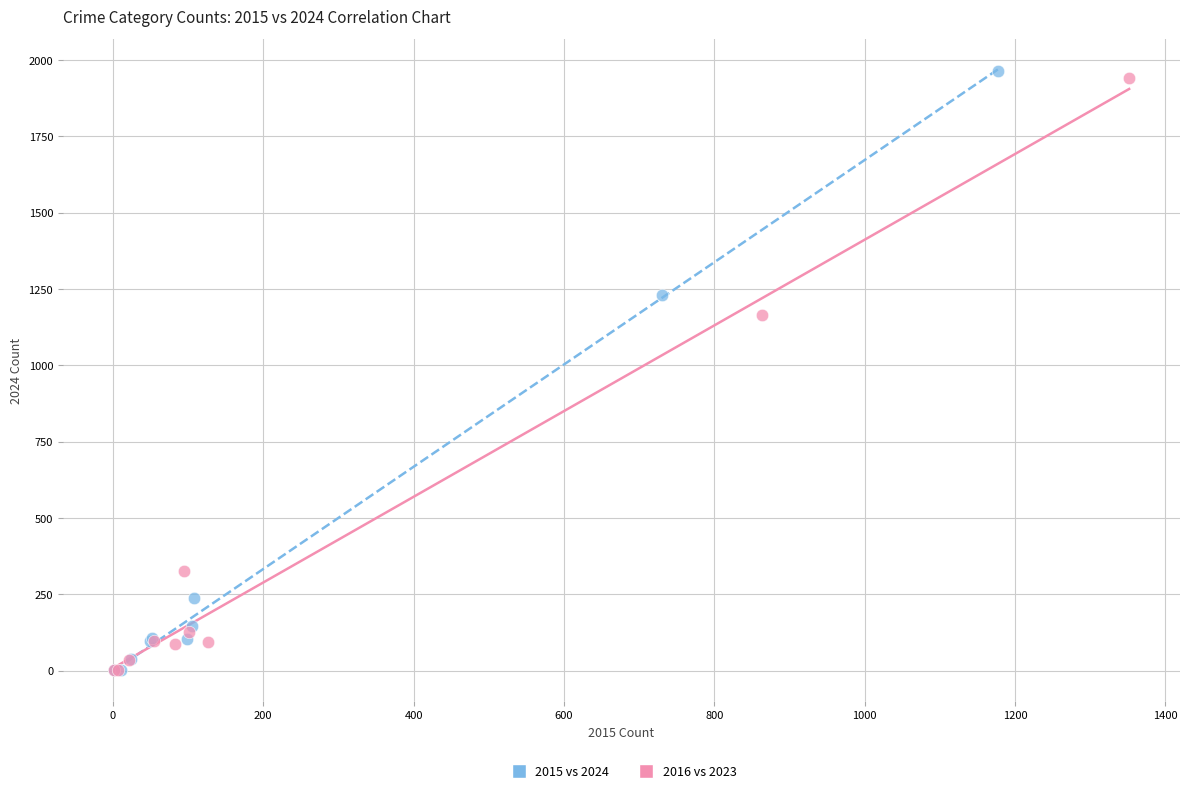

Which series contains the highest Y value?

2015 vs 2024